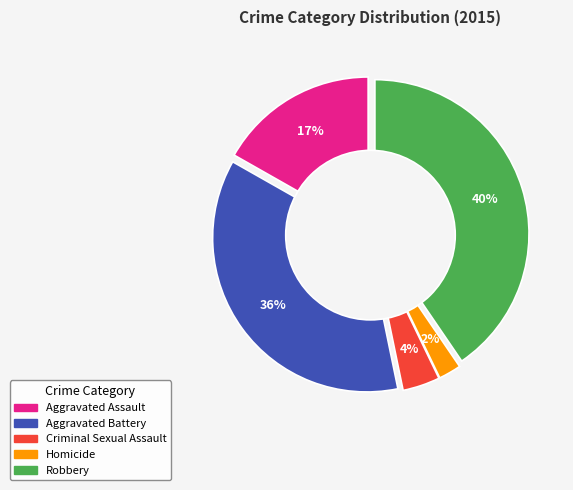

Does any single category account for the majority?

No